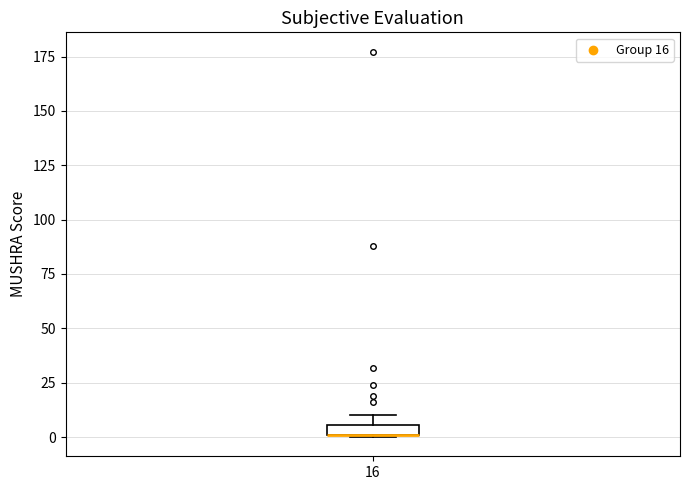

Where is the upper edge of the box at x = 16 on the y-axis? The values are not printed on the chart, so give them approximately, as read against the axis.

5